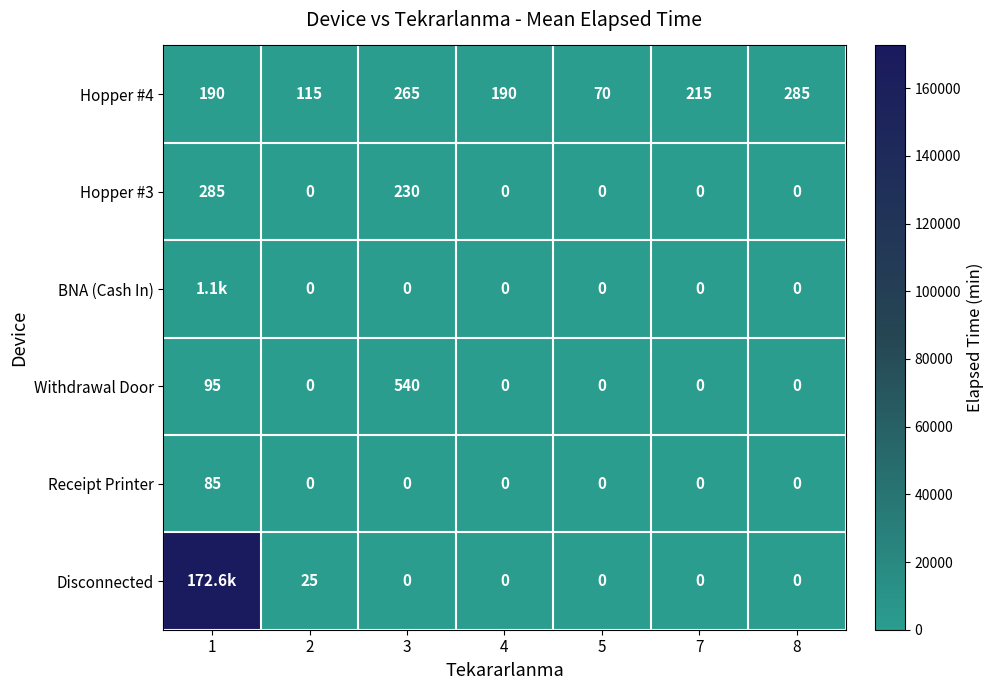

Is it true that Withdrawal Door equals 95 at 1?

True